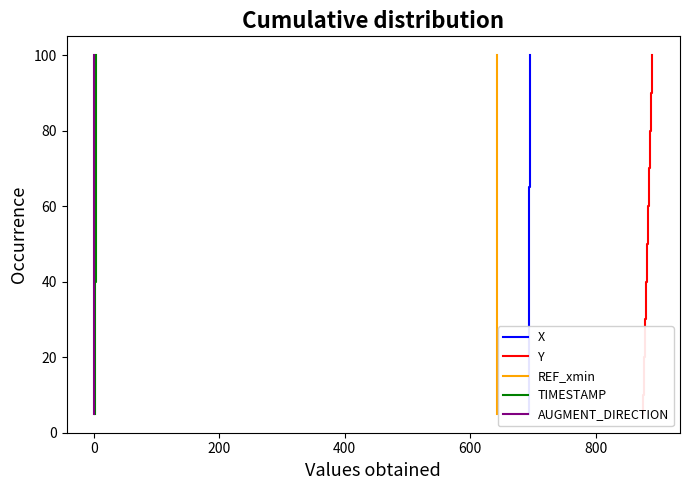

What is the lowest value of the TIMESTAMP series?

5.0